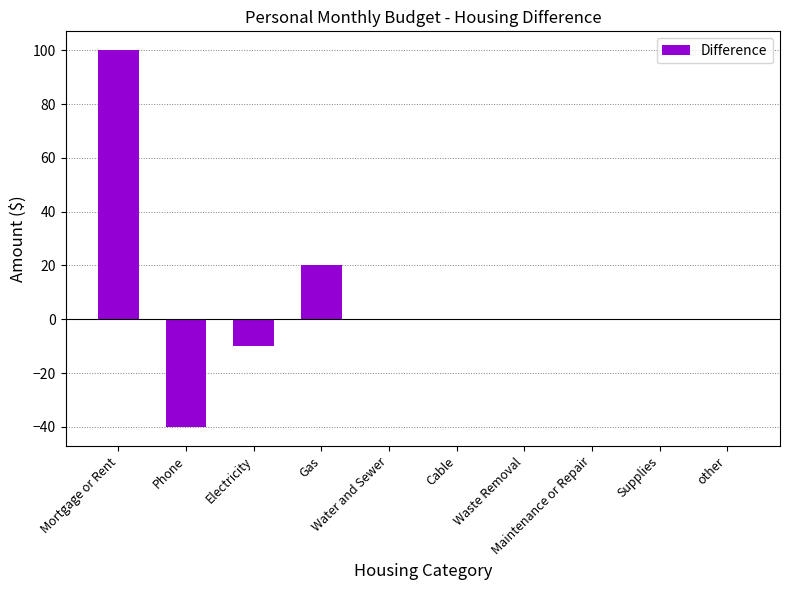

The value at Waste Removal is 0. True or false?

True